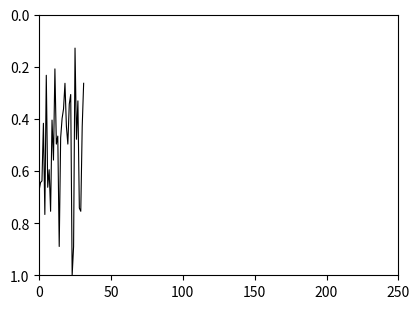

What is the greatest value displayed?

1.0